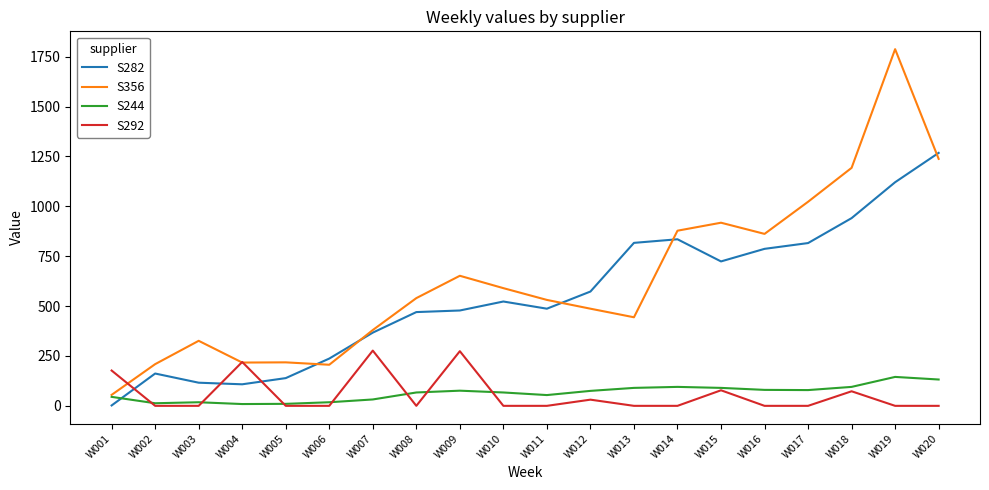

How many categories are shown in the chart?

20